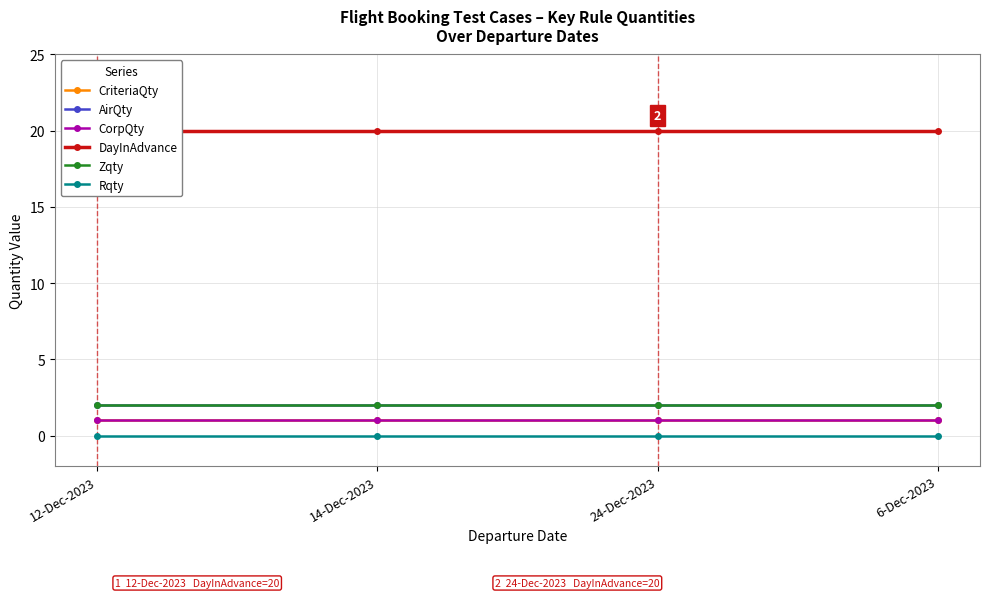

What is the label of the 4th point from the right?

12-Dec-2023